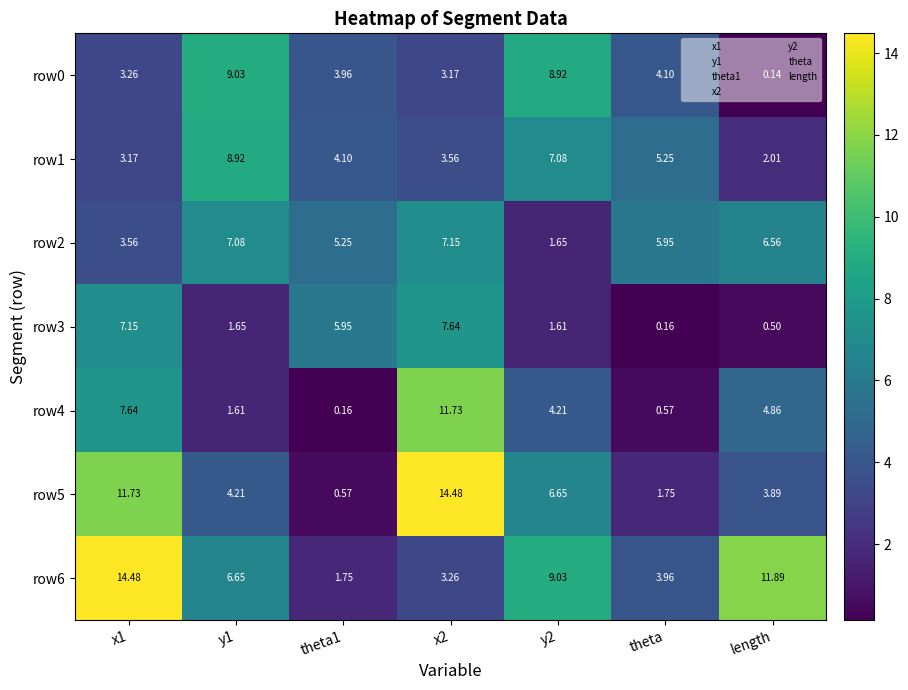

At which category does the chart reach its minimum across all series?

length